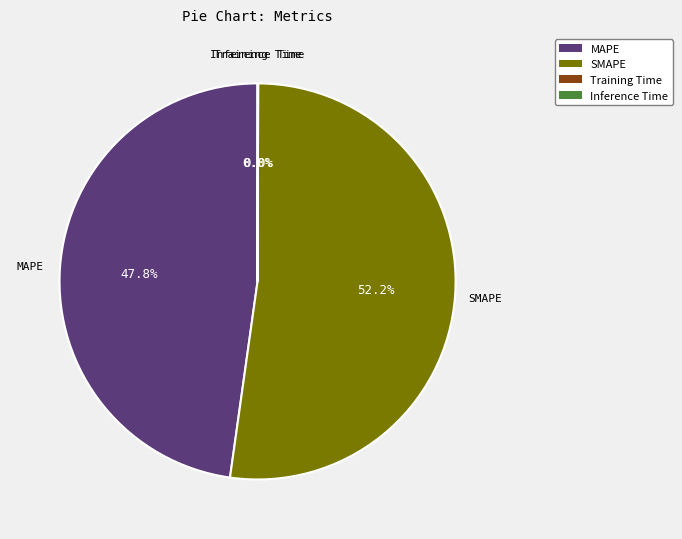

To the nearest percent, what is the difference between the largest and smallest slice percentages?

52%